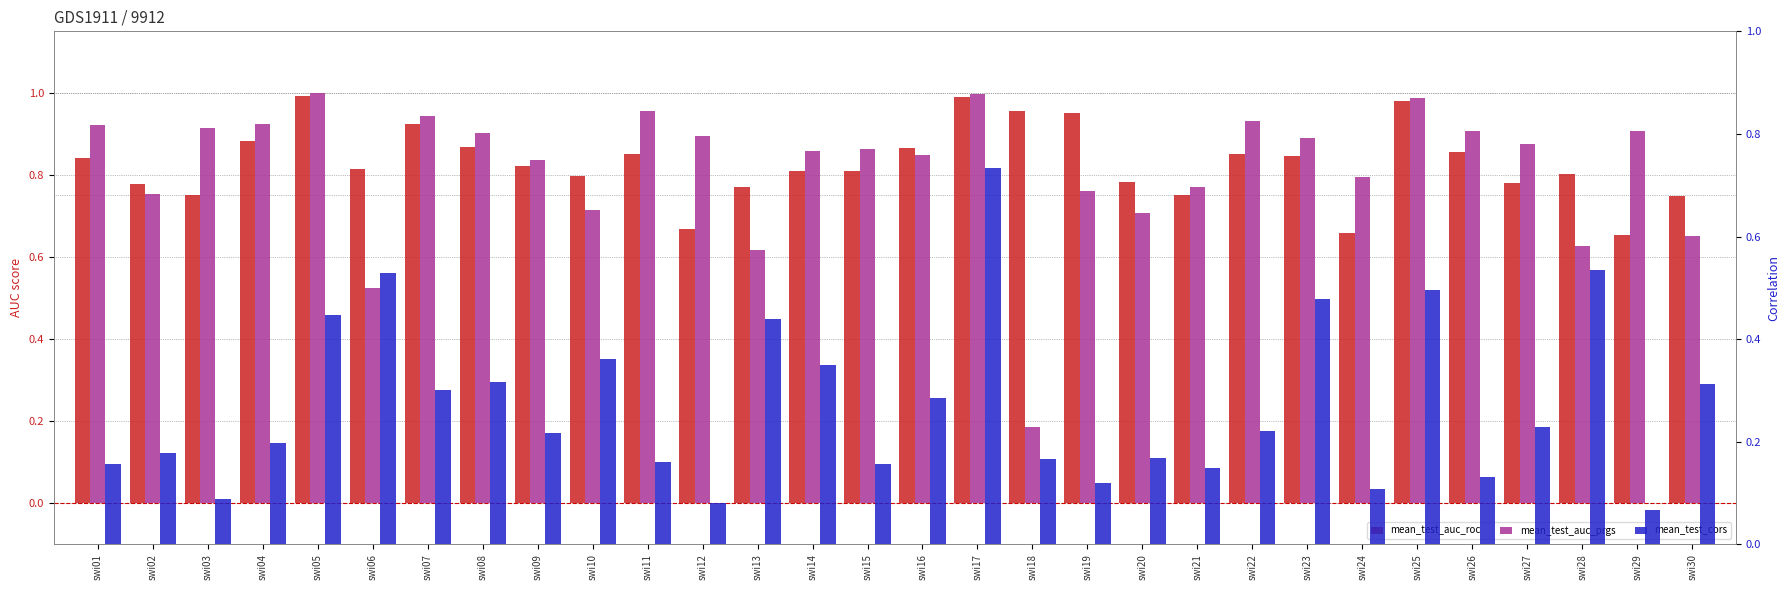

Reading left to right, extract all data points from this chart.

mean_test_auc_roc: 0.8	0.8	0.8	0.9	1.0	0.8	0.9	0.9	0.8	0.8	0.9	0.7	0.8	0.8	0.8	0.9	1.0	1.0	1.0	0.8	0.8	0.9	0.8	0.7	1.0	0.9	0.8	0.8	0.7	0.7
mean_test_auc_prgs: 0.9	0.8	0.9	0.9	1.0	0.5	0.9	0.9	0.8	0.7	1.0	0.9	0.6	0.9	0.9	0.8	1.0	0.2	0.8	0.7	0.8	0.9	0.9	0.8	1.0	0.9	0.9	0.6	0.9	0.7
mean_test_cors: 0.2	0.2	0.1	0.2	0.4	0.5	0.3	0.3	0.2	0.4	0.2	0.1	0.4	0.3	0.2	0.3	0.7	0.2	0.1	0.2	0.1	0.2	0.5	0.1	0.5	0.1	0.2	0.5	0.1	0.3